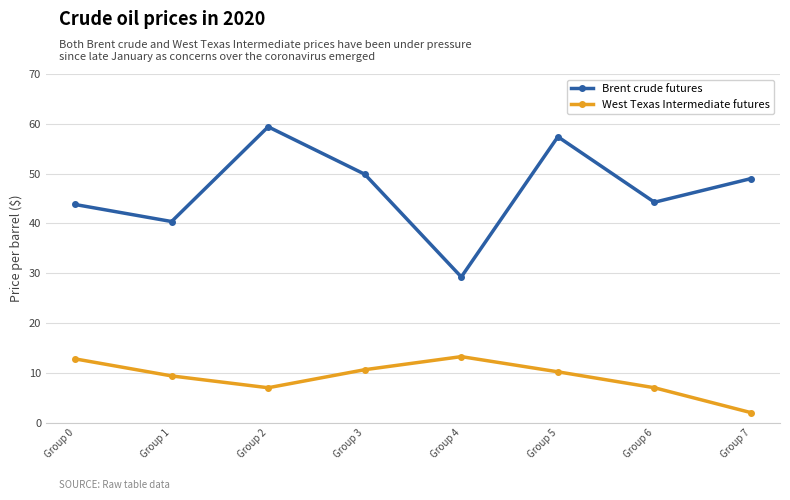

At which label does West Texas Intermediate futures first exceed 10?

Group 0